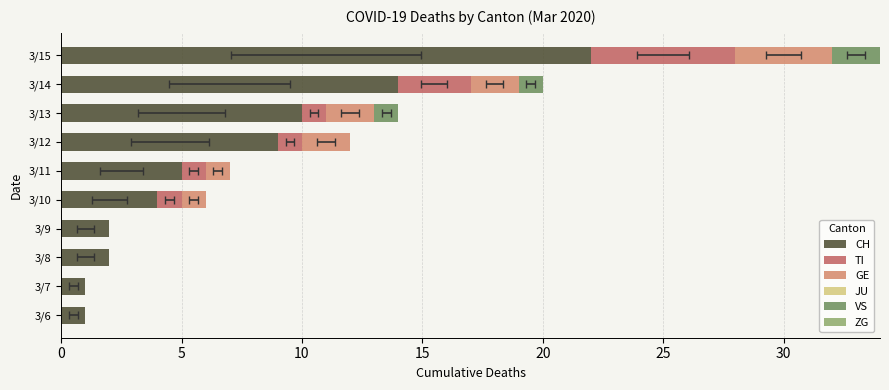

What is the maximum value for TI?

6.0